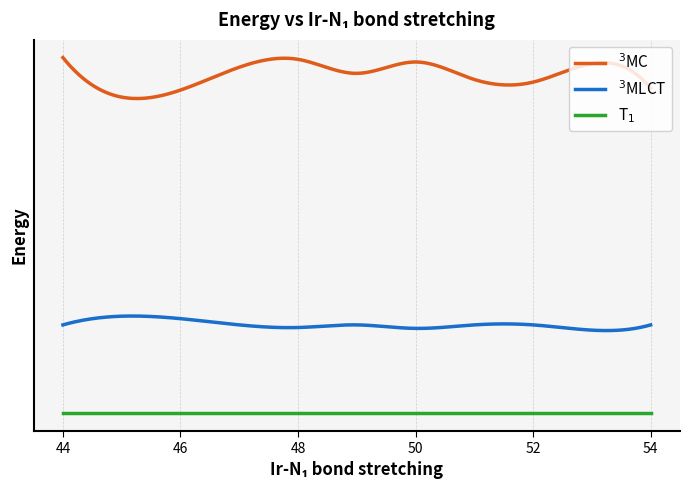

Does the chart have visible grid lines?

Yes